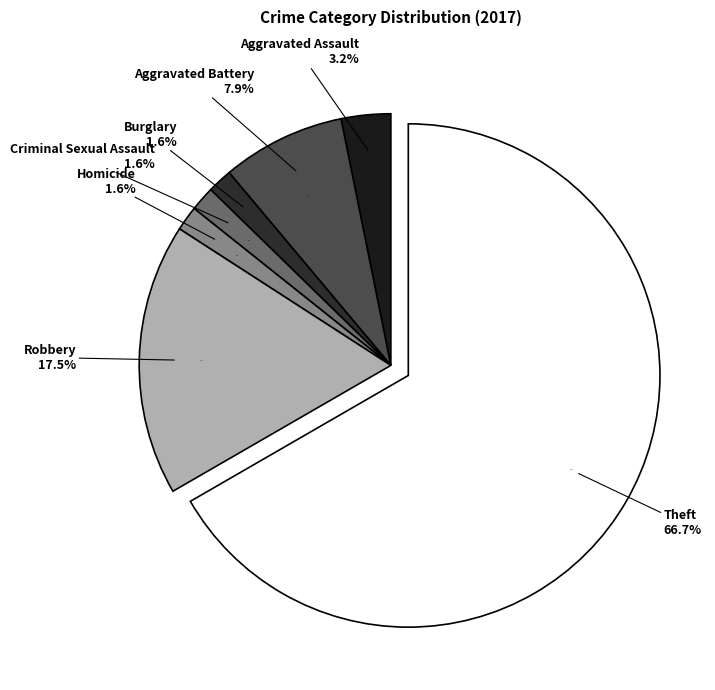

Which slice is the smallest?

Burglary